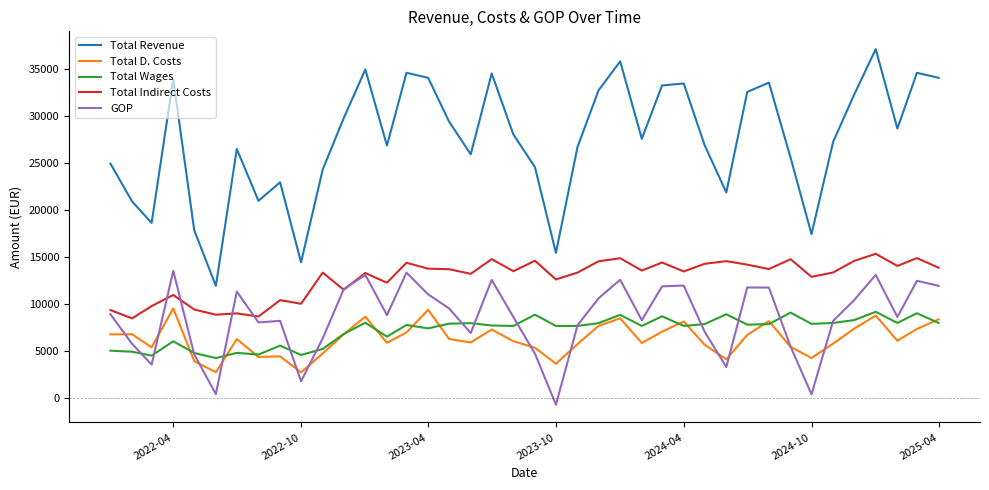

What is the highest value of the GOP series?

13487.2